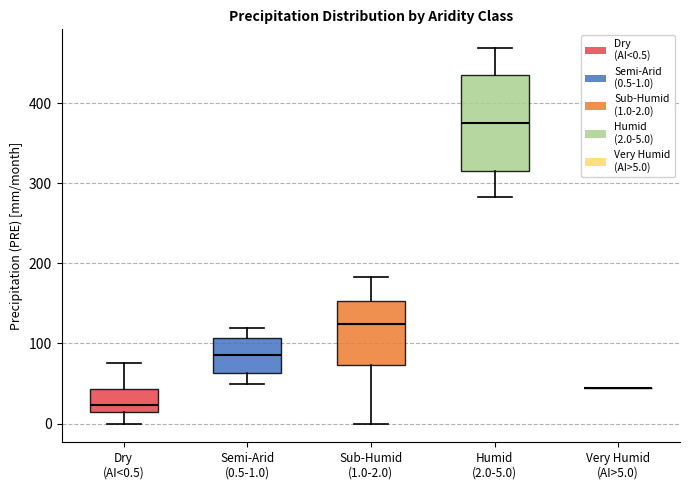

Reading left to right, read every box against the y-axis: the position of its median line, the range the box covers, and the ends of its whiskers. The values are not printed on the chart, so give them approximately, as read against the axis.

Dry (AI<0.5): median 20, box 10 to 40, whiskers 0 to 80
Semi-Arid (0.5-1.0): median 90, box 60 to 110, whiskers 50 to 120
Sub-Humid (1.0-2.0): median 120, box 70 to 150, whiskers 0 to 180
Humid (2.0-5.0): median 380, box 320 to 440, whiskers 280 to 470
Very Humid (AI>5.0): box collapsed to a line at 40, whiskers 40 to 40